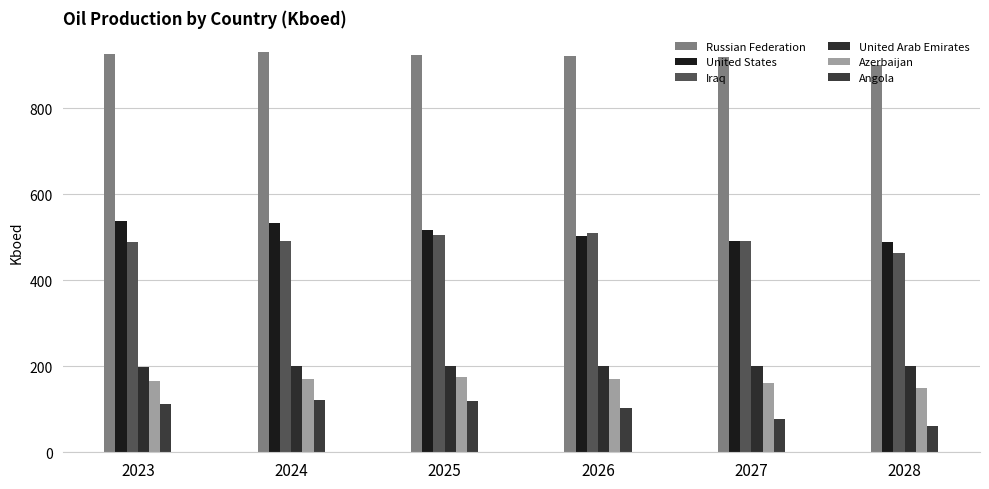

Does the chart contain any negative values?

No